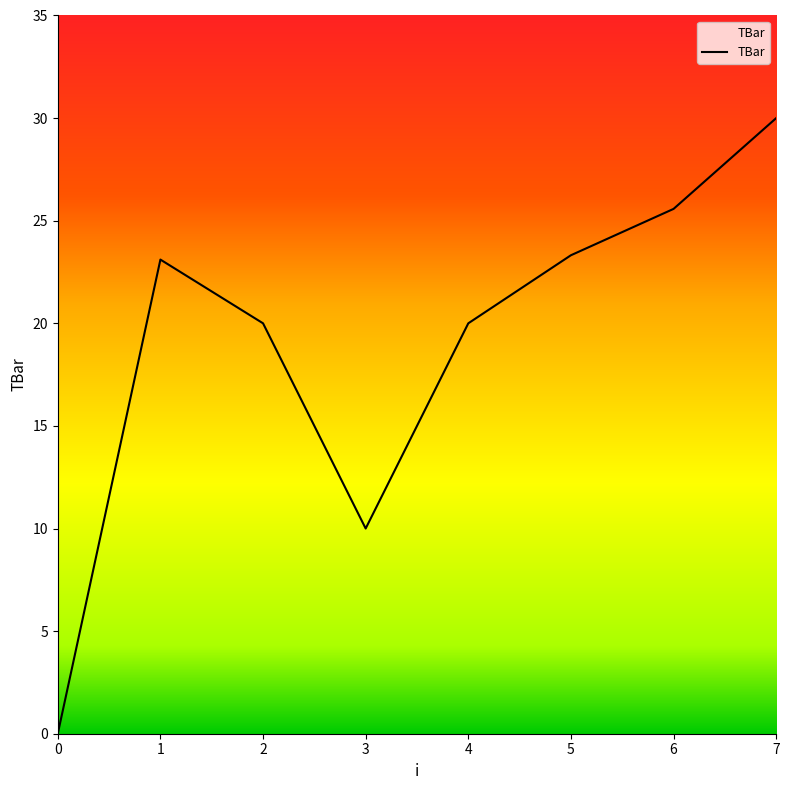

Which has a higher value, 7 or 0?

7